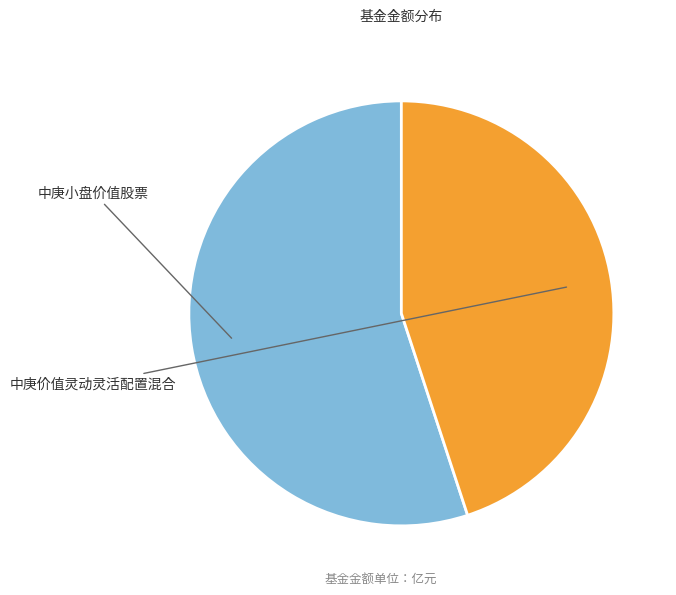

Does any single category account for the majority?

Yes